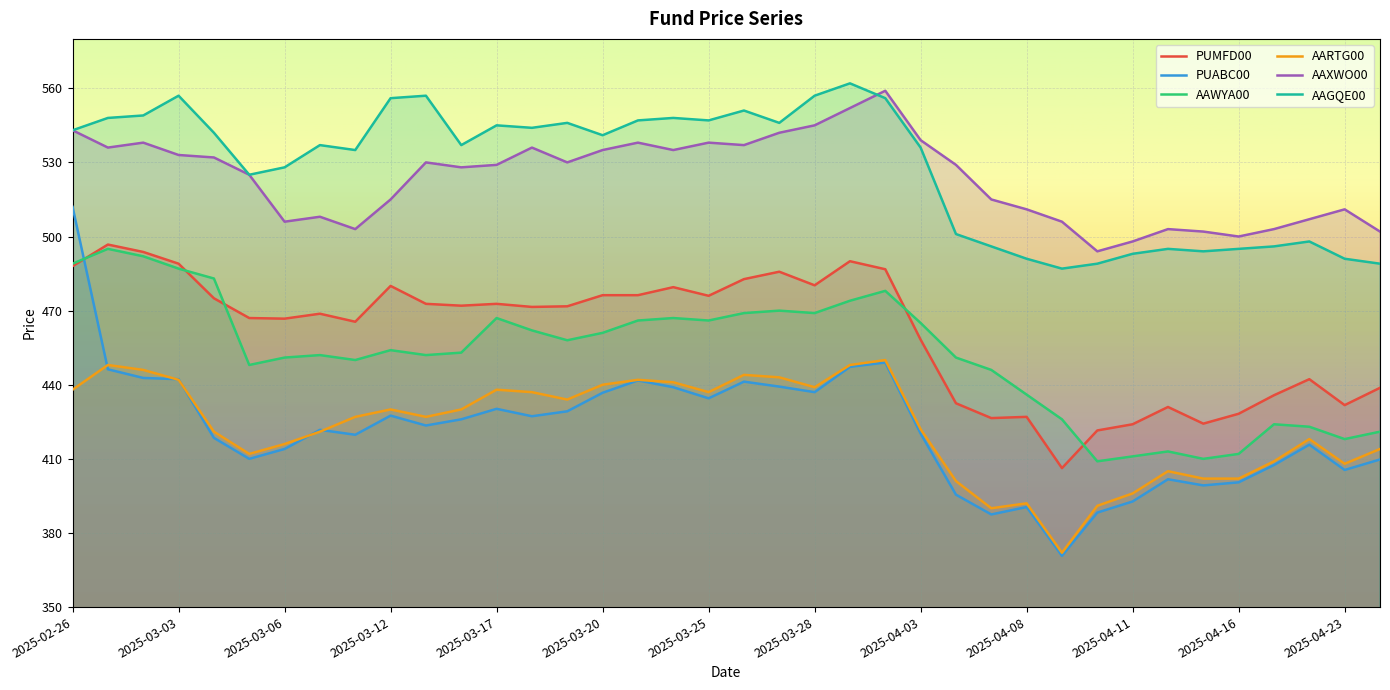

What is the difference between the second highest and second lowest values in the AARTG00 series?

58.0